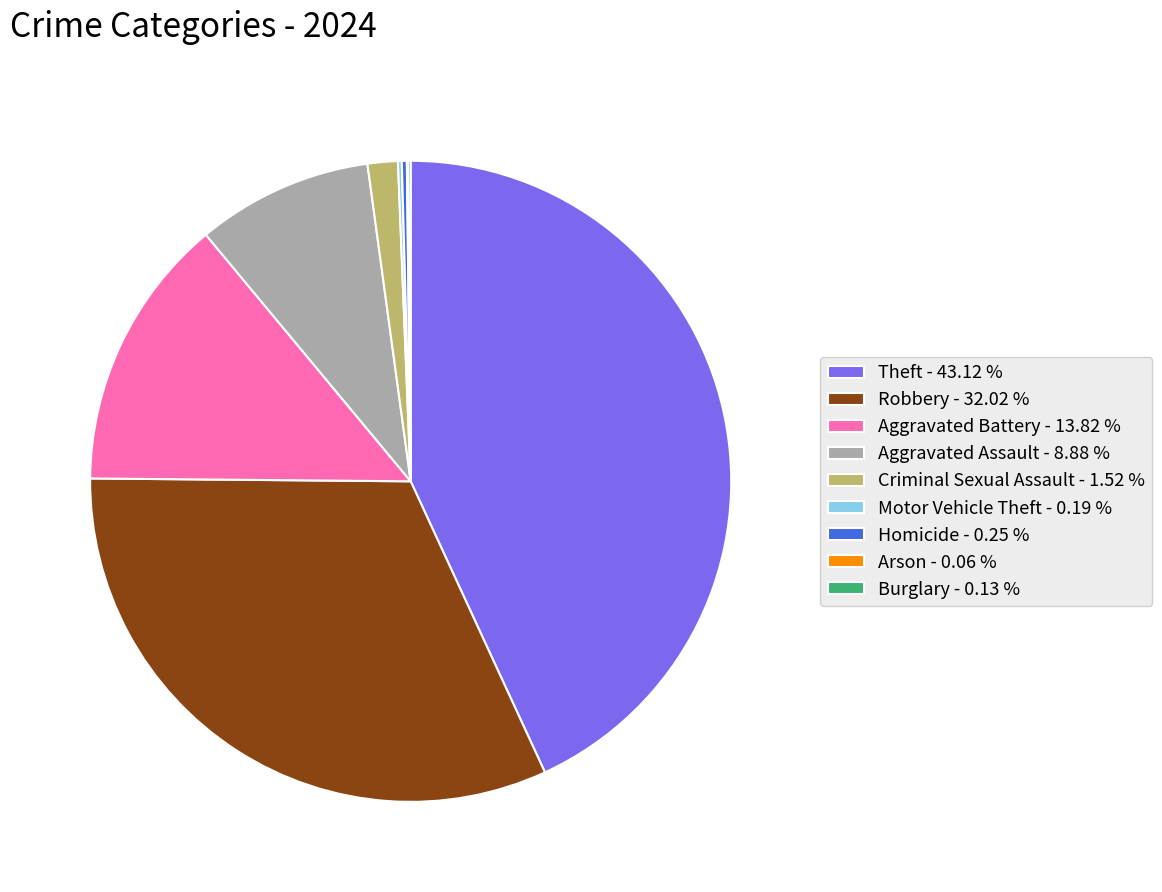

Which has a higher value, Theft - 43.12 % or Aggravated Assault - 8.88 %?

Theft - 43.12 %